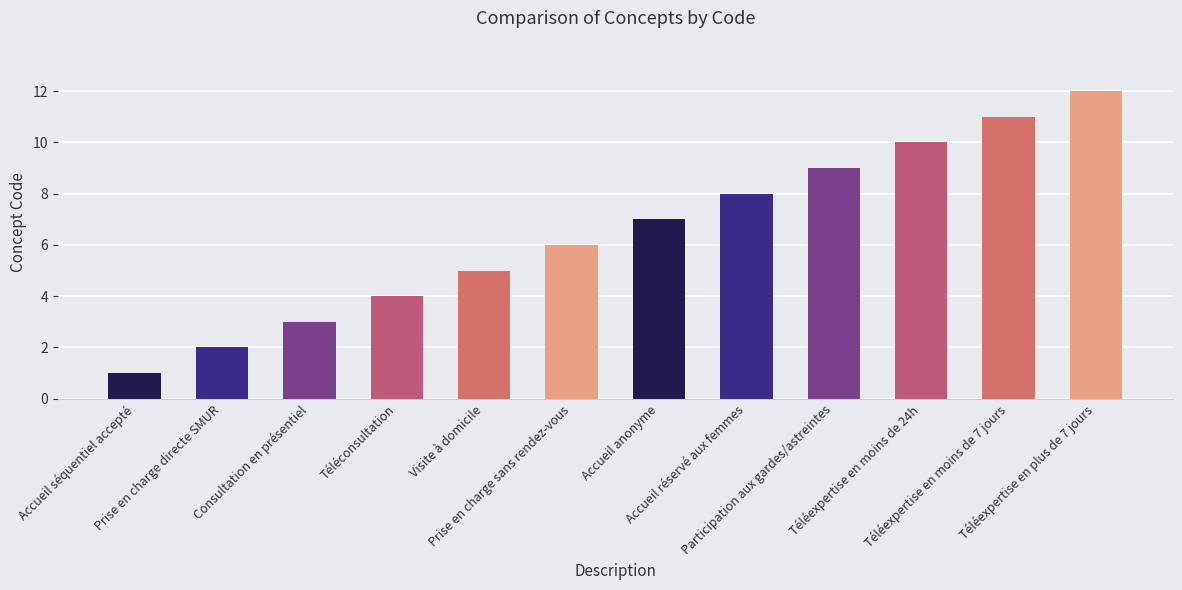

How many distinct data groups are displayed?

1